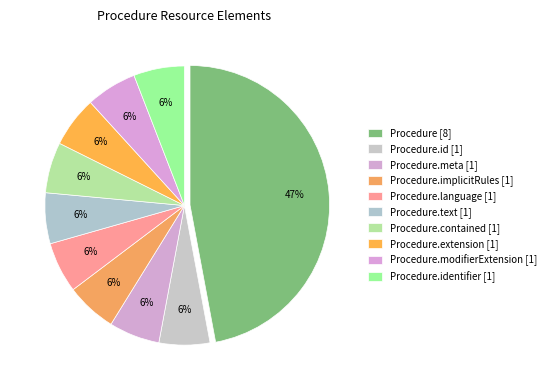

Count the number of slices in the pie.

10